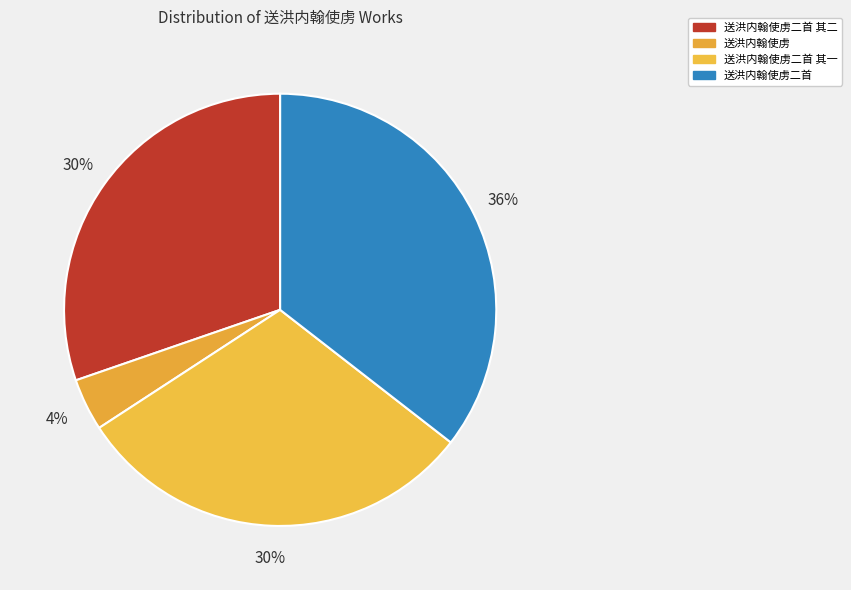

To the nearest percent, what portion does 送洪内翰使虏二首 其一 represent?

30%